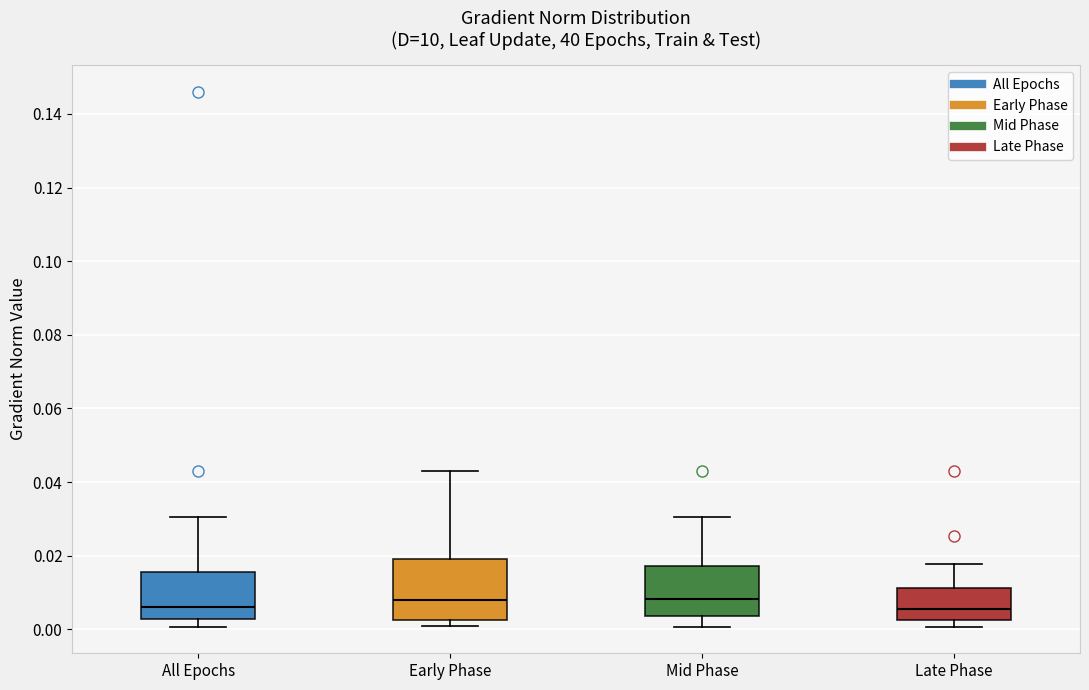

Reading left to right, transcribe this box plot: for each box, give where its median line is, the range the box spans, and where its two whiskers end, as read against the y-axis. The values are not printed on the chart, so give them approximately, as read against the axis.

All Epochs: median 0.006, box 0.002 to 0.016, whiskers 0.000 to 0.030
Early Phase: median 0.008, box 0.002 to 0.020, whiskers 0.000 to 0.042
Mid Phase: median 0.008, box 0.004 to 0.018, whiskers 0.000 to 0.030
Late Phase: median 0.006, box 0.002 to 0.012, whiskers 0.000 to 0.018